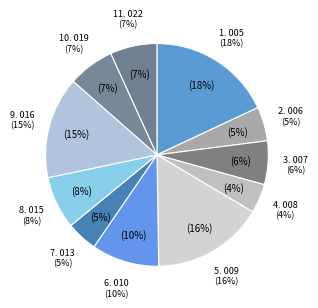

To the nearest percent, what is the combined percentage of 120131007 and 120131010?

16%